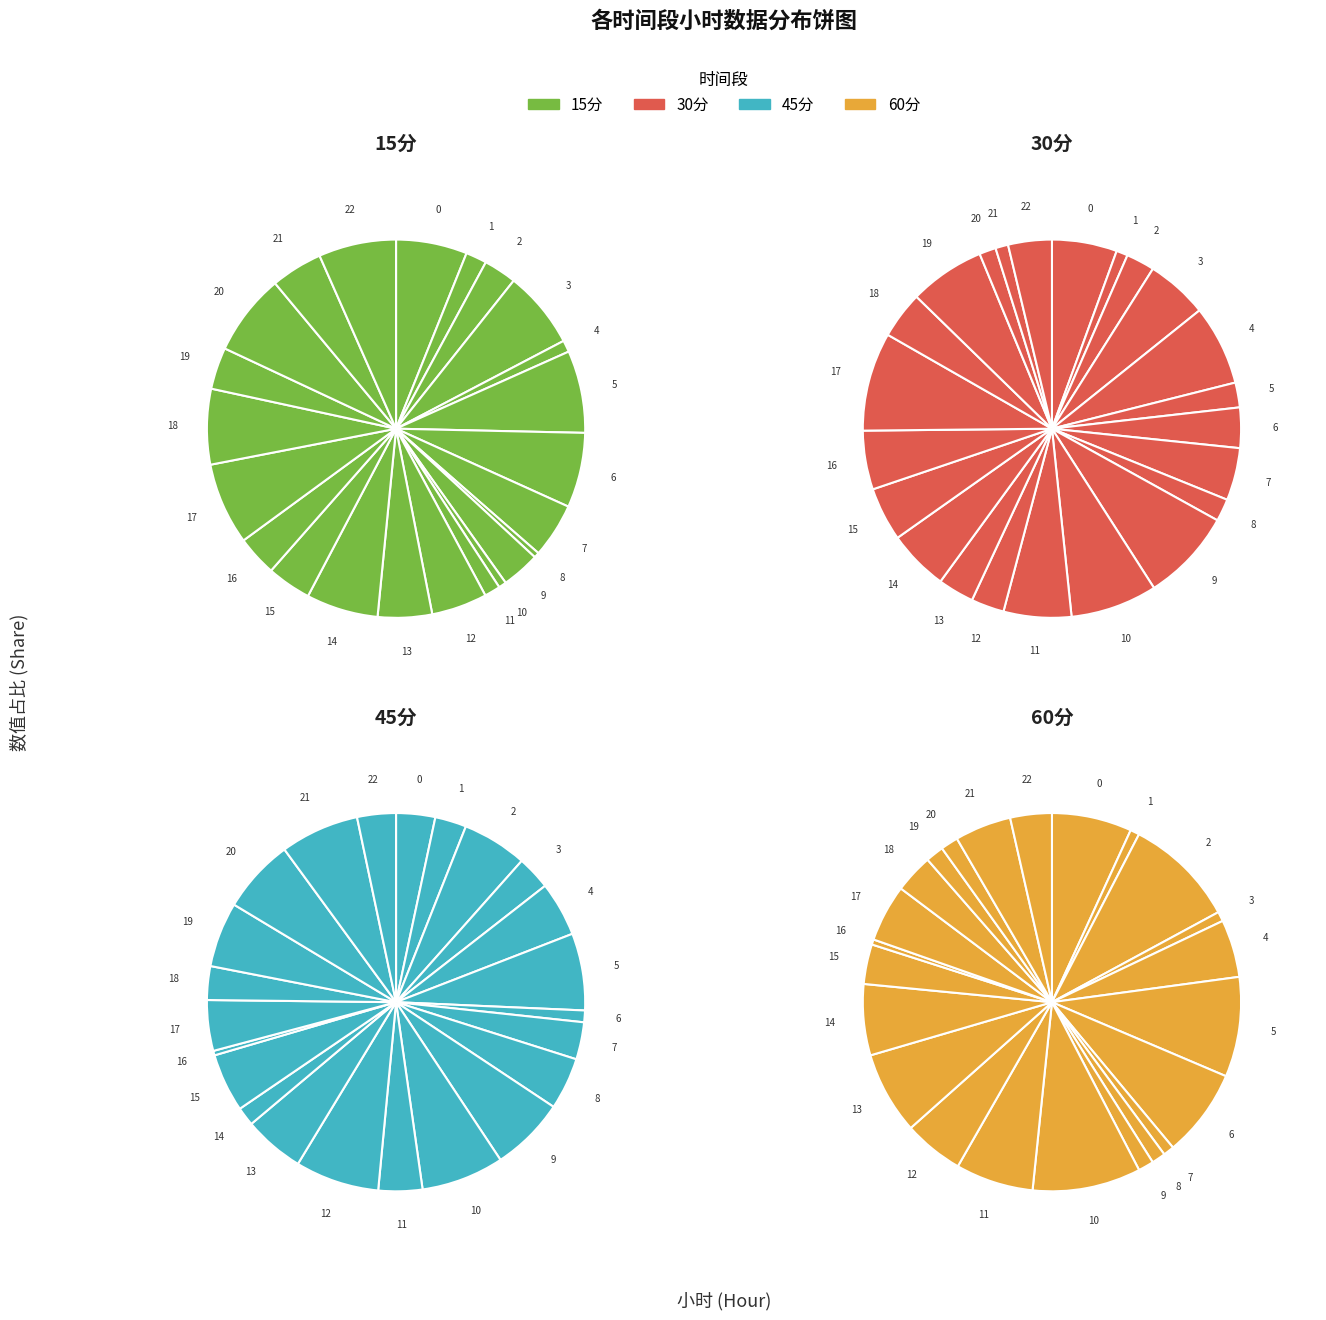

How many slices are in this pie chart?

23